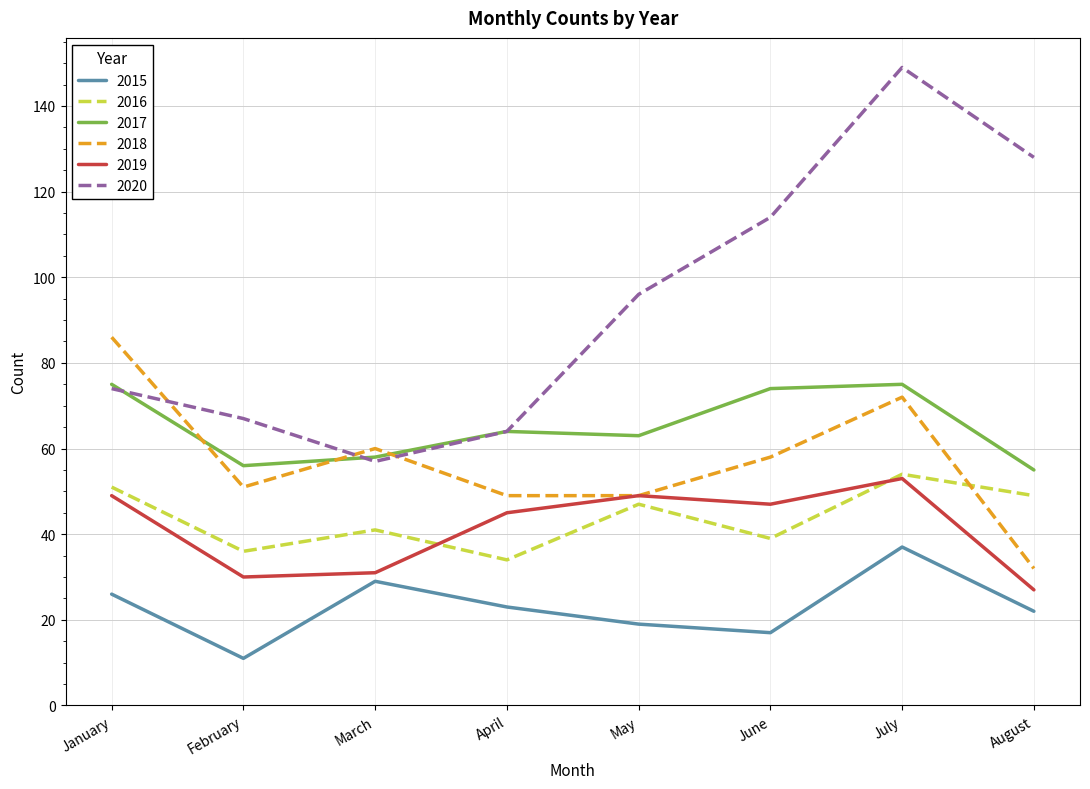

Rank the series at June from lowest to highest value.

2015, 2016, 2019, 2018, 2017, 2020